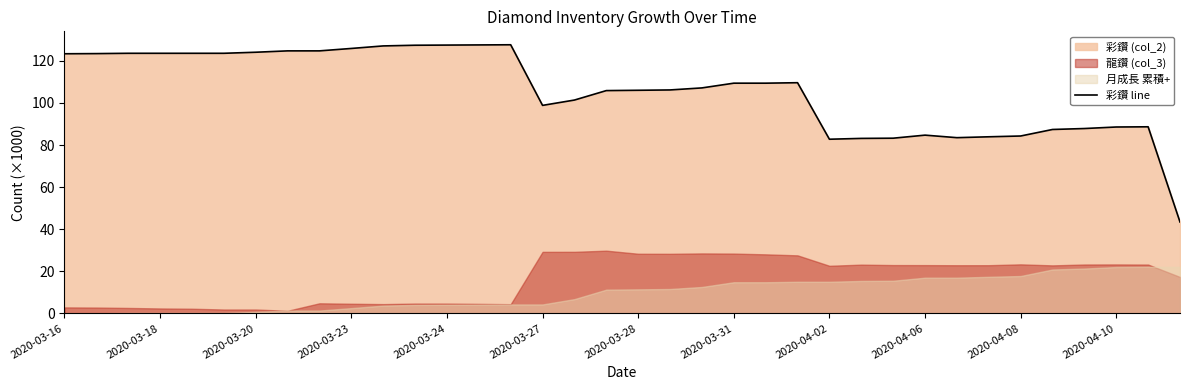

What is the difference between the second highest and second lowest values?

44.8